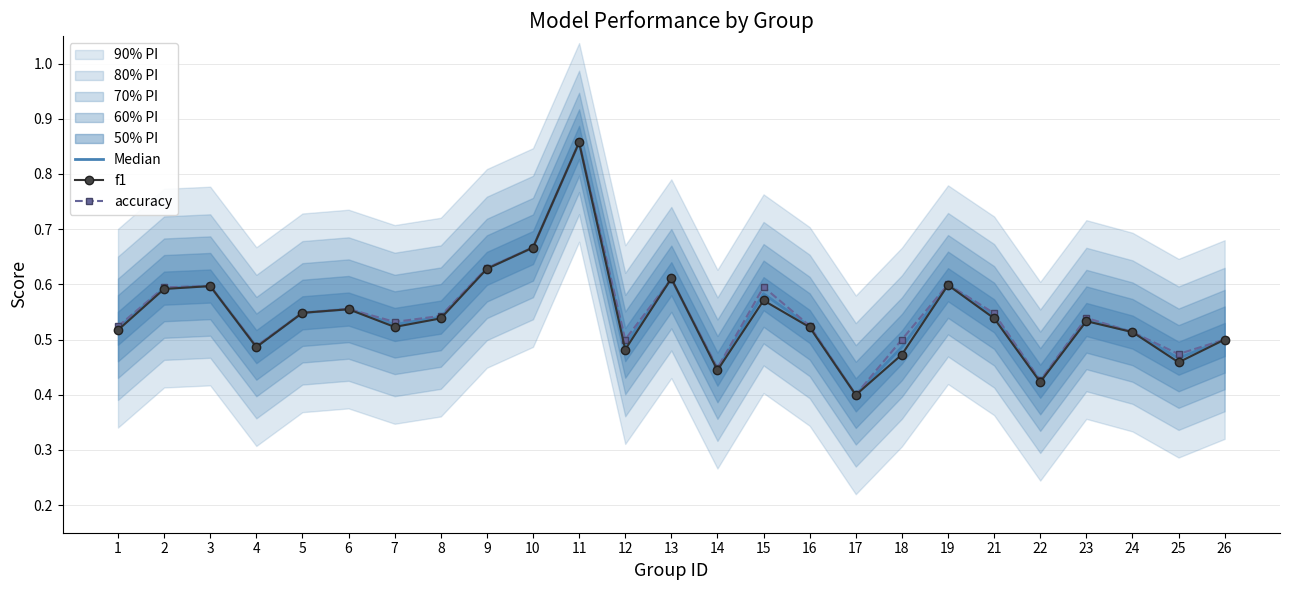

Which series has the largest total across all categories?

accuracy